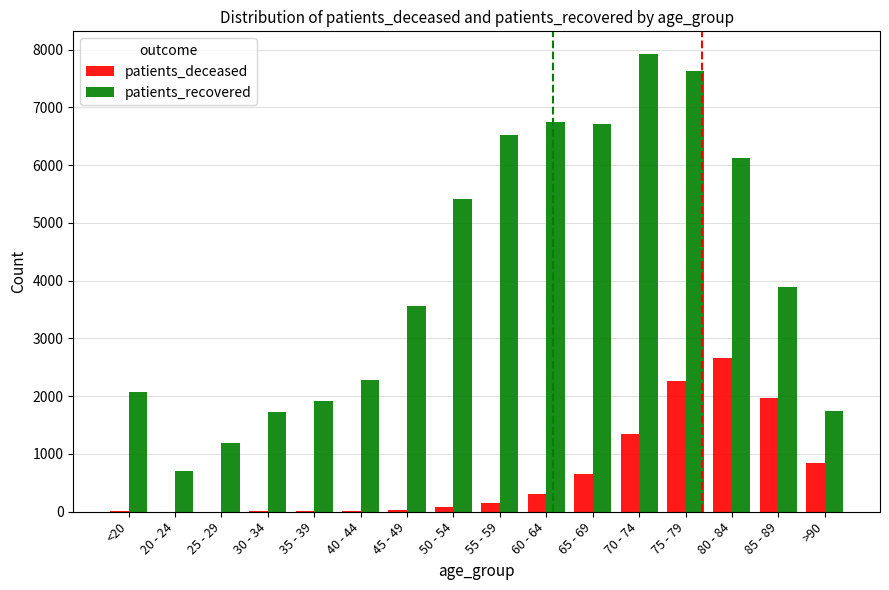

What are all the series names shown in the legend?

patients_deceased, patients_recovered